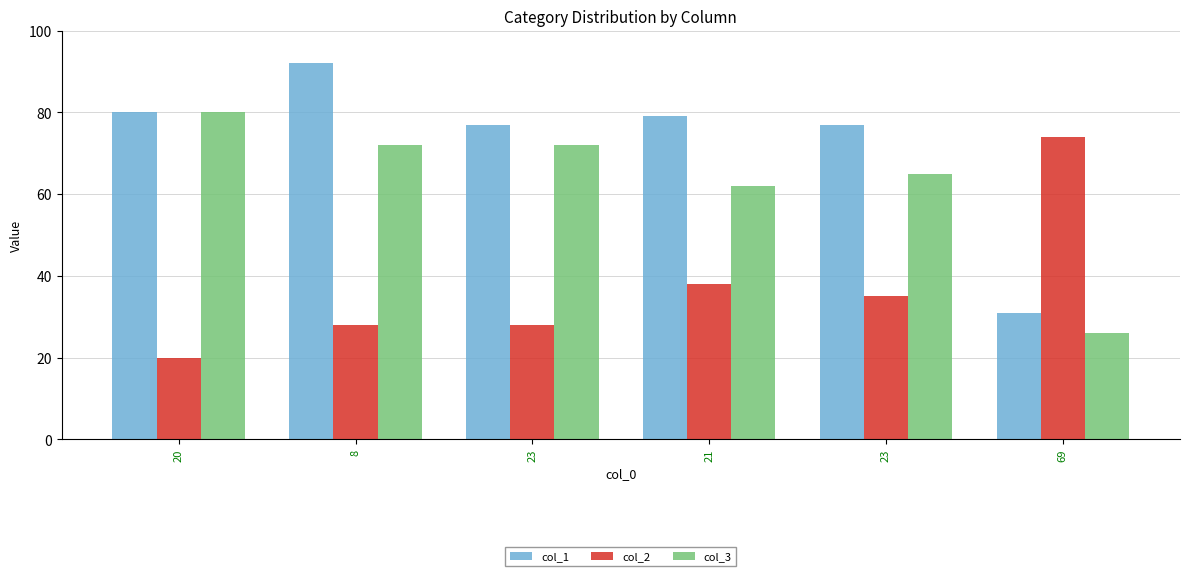

What are all the series names shown in the legend?

col_1, col_2, col_3